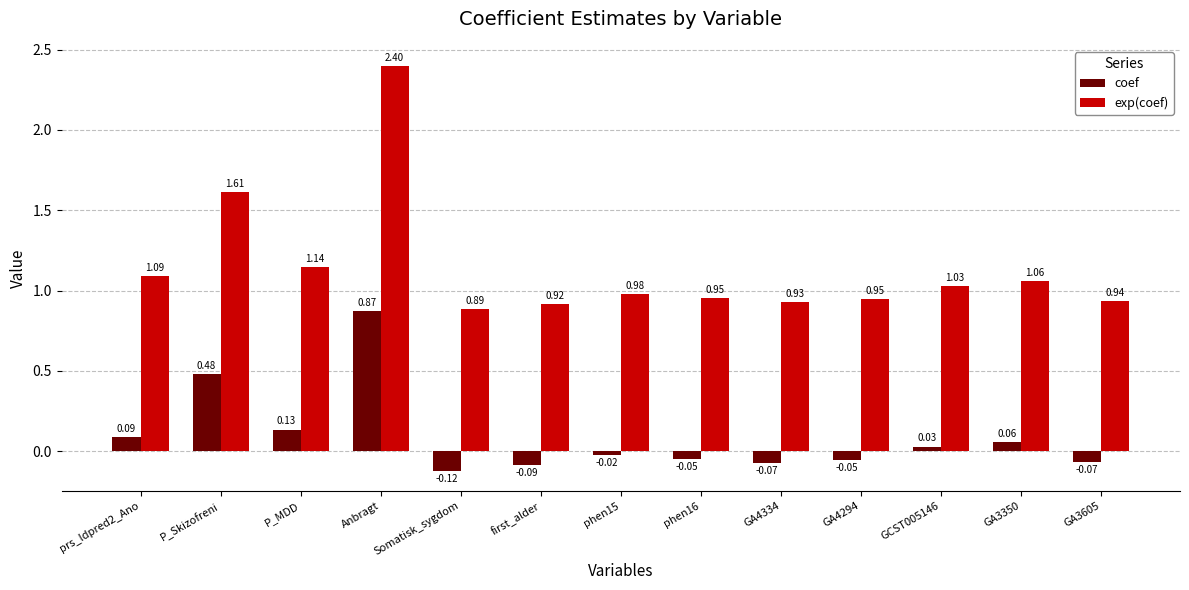

What is the sum of the exp(coef) values at phen15 and GA4294?

1.9